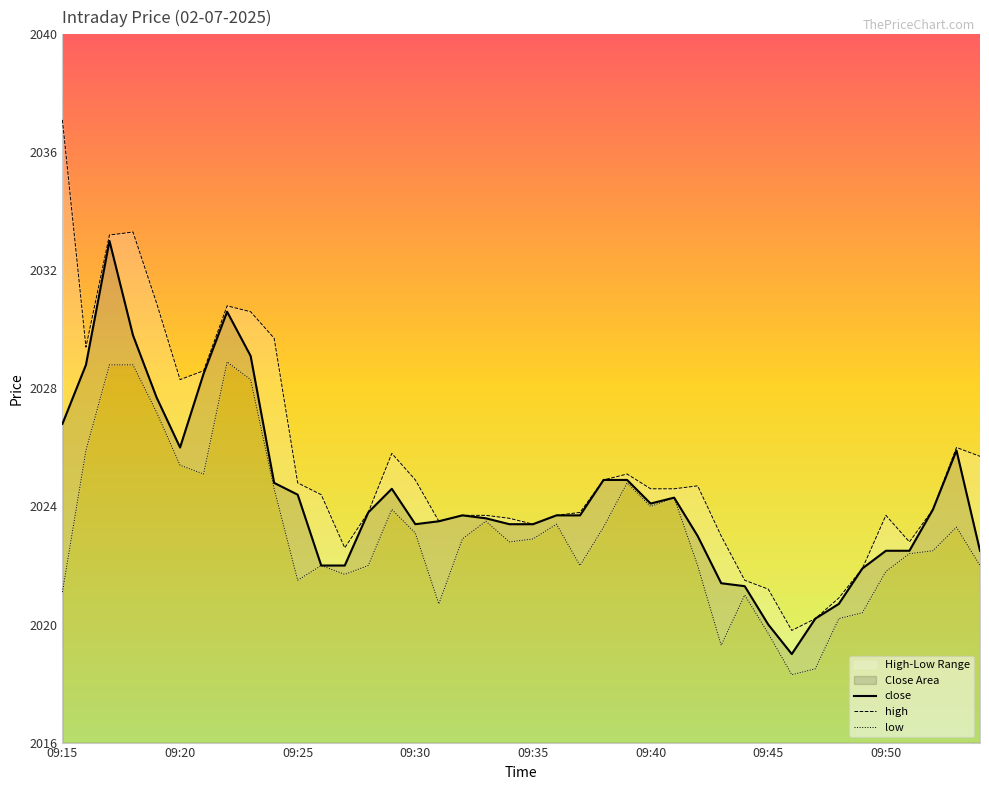

What is the lowest value of the close series?

2019.0